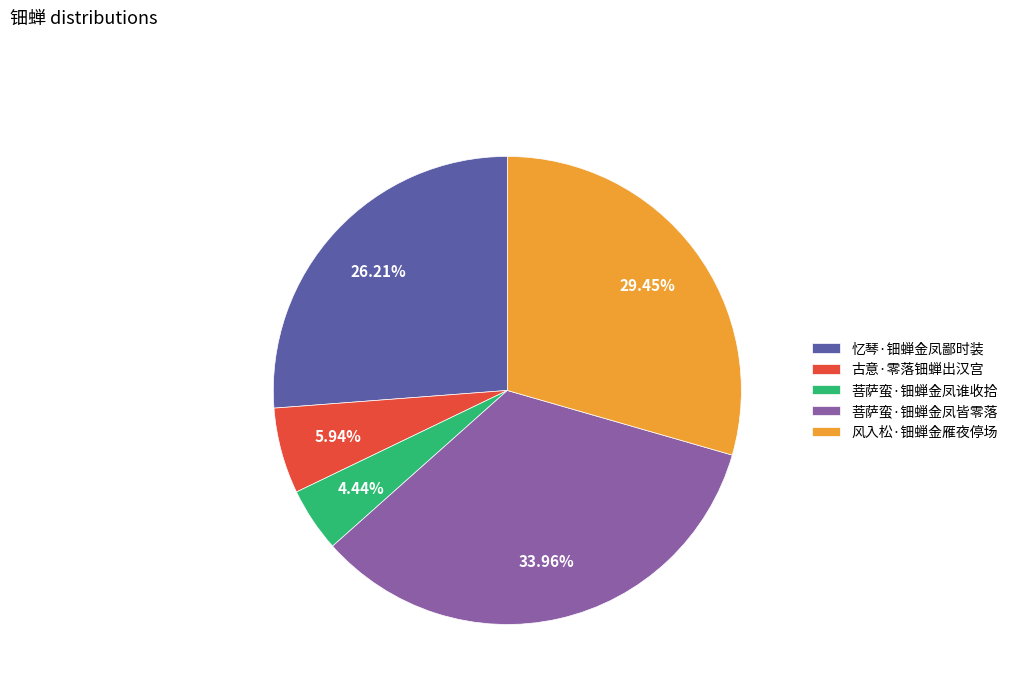

To the nearest percent, what percentage of the pie is 忆琴·钿蝉金凤鄙时装?

26%